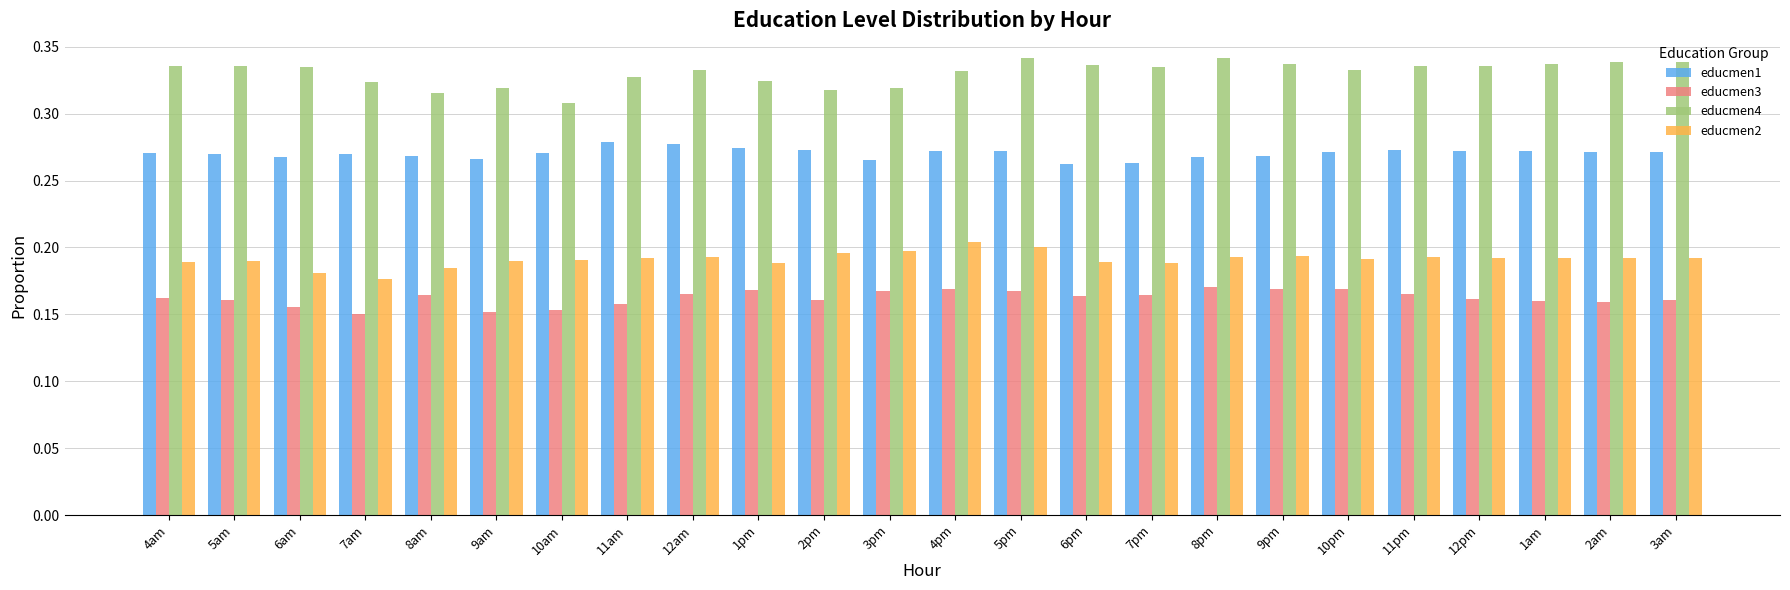

How many bars are there in total?

96